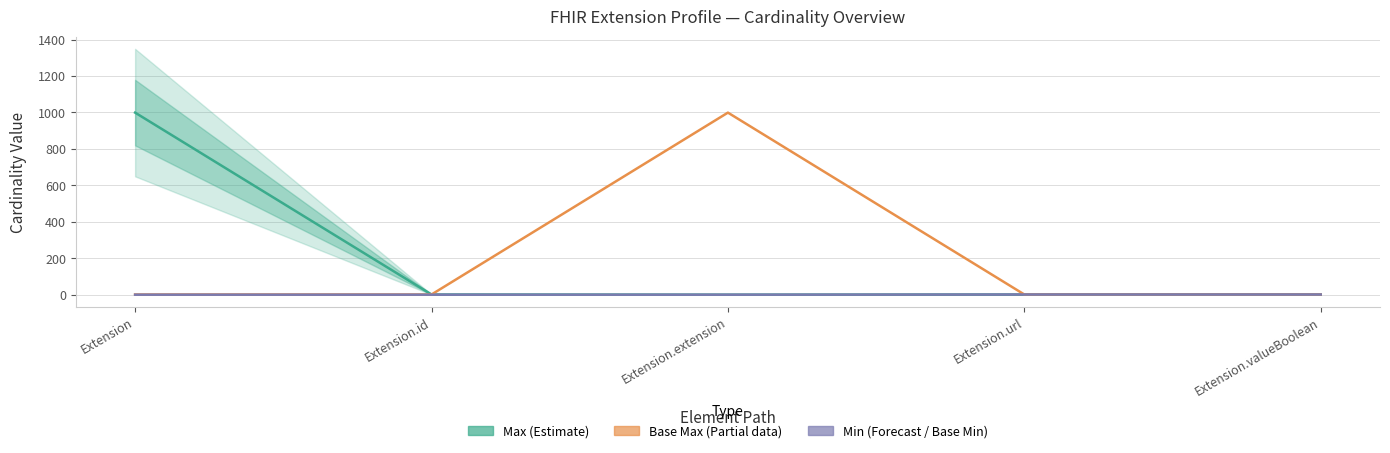

What is the label of the 3rd point from the left?

Extension.extension